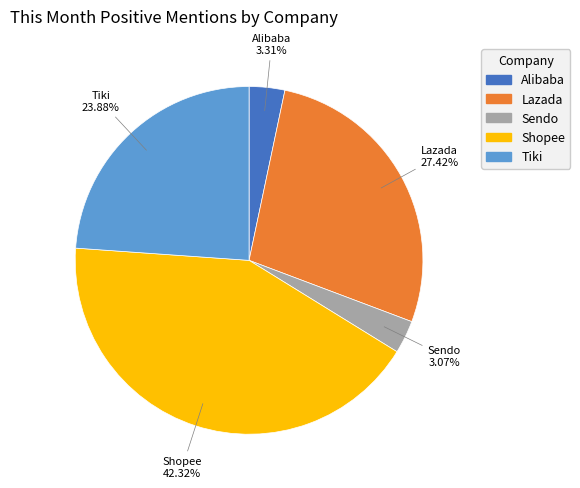

Does any single category account for the majority?

No